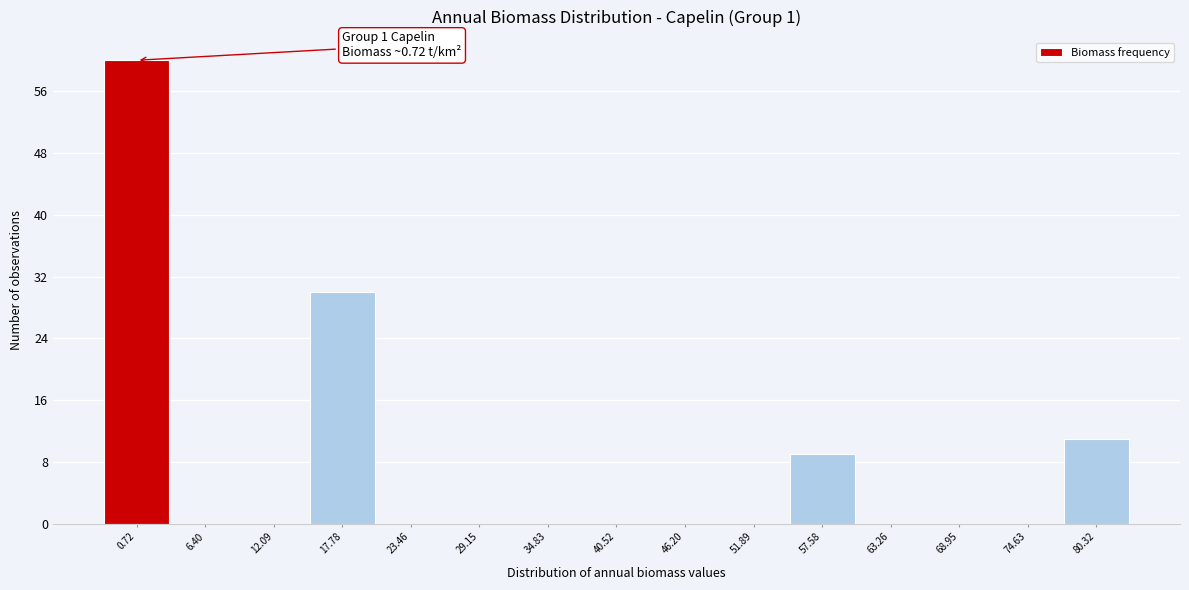

Reading right to left, transcribe all the data shown in this chart.

80.32=11	74.63=0	68.95=0	63.26=0	57.58=9	51.89=0	46.20=0	40.52=0	34.83=0	29.15=0	23.46=0	17.78=30	12.09=0	6.40=0	0.72=60